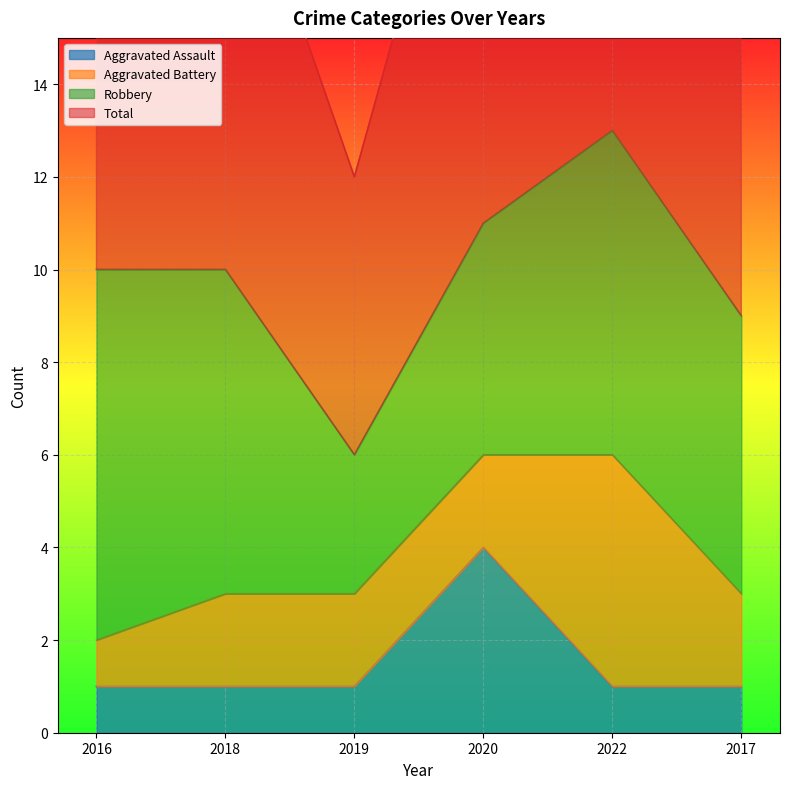

What is the value of the Aggravated Assault point at the 1st from the left?

1